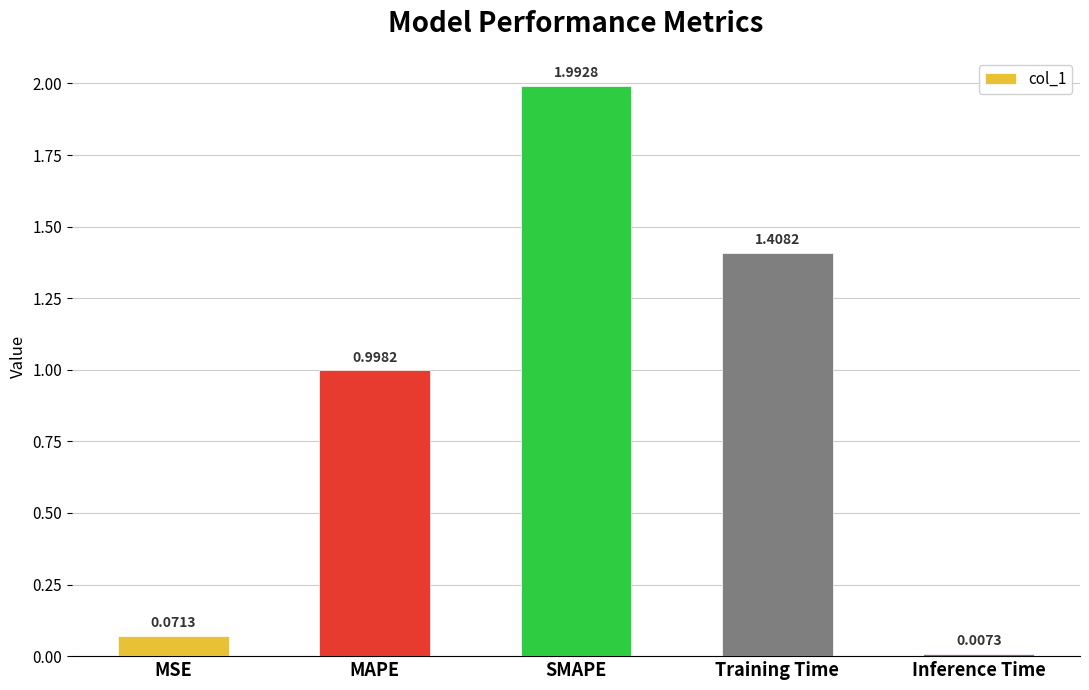

What is the change in value from MAPE to Inference Time?

-1.0